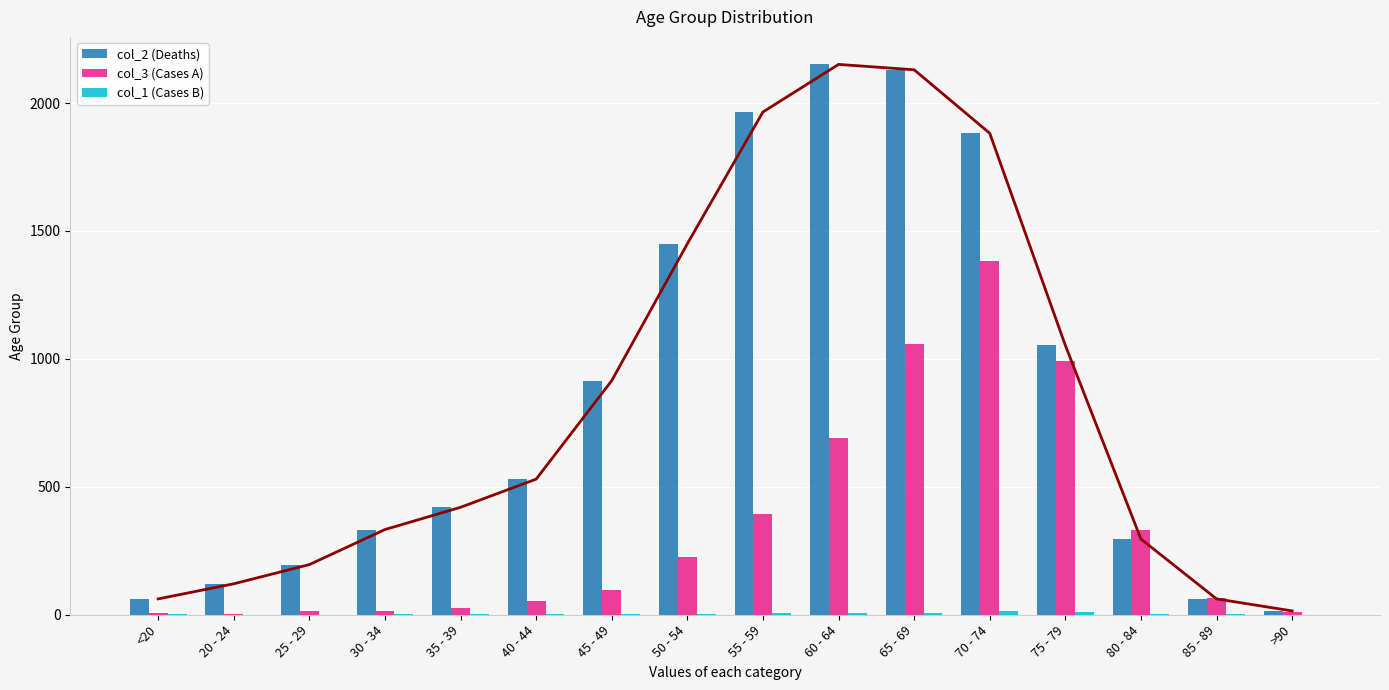

What is the total value across all series at 25 - 29?

209